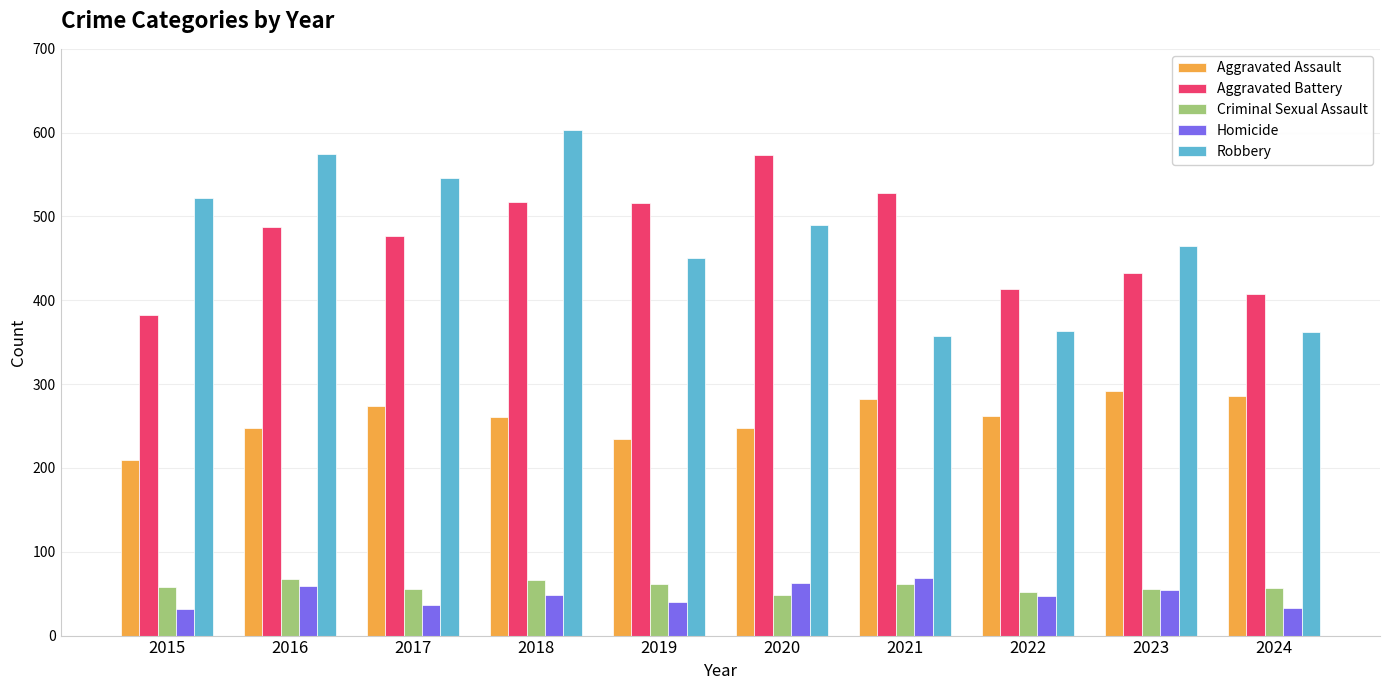

The value of Robbery at 2017 is 171. True or false?

False